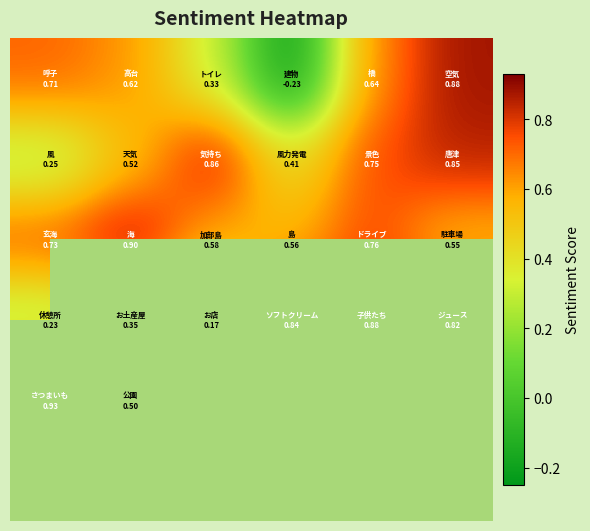

What is the minimum value shown in the chart?

-0.2